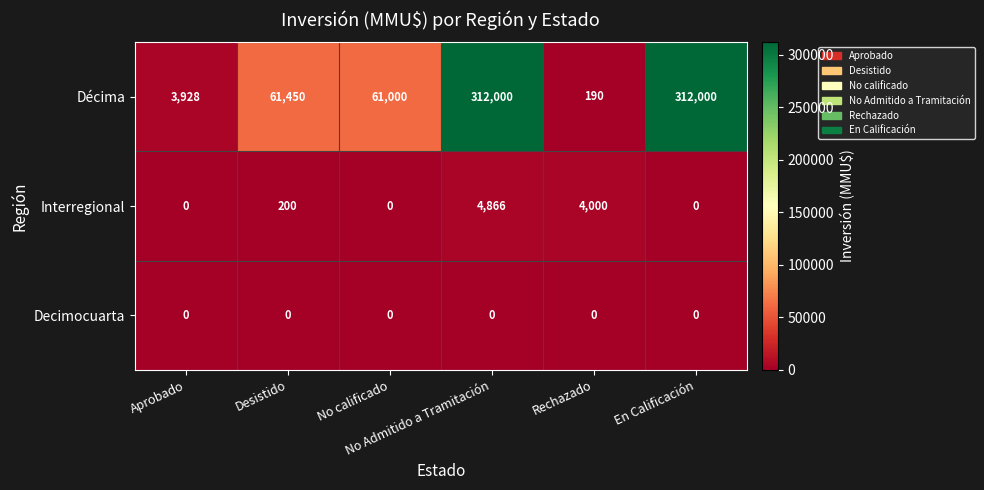

Between Desistido and En Calificación, which series saw the biggest shift?

Décima